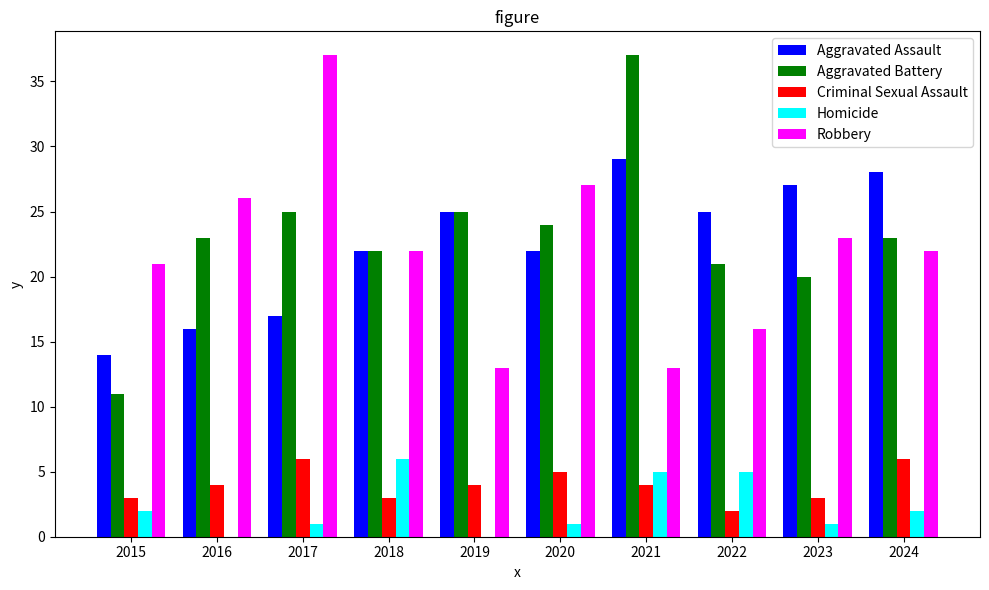

True or false: Aggravated Battery has a value of 10 at 2016.

False